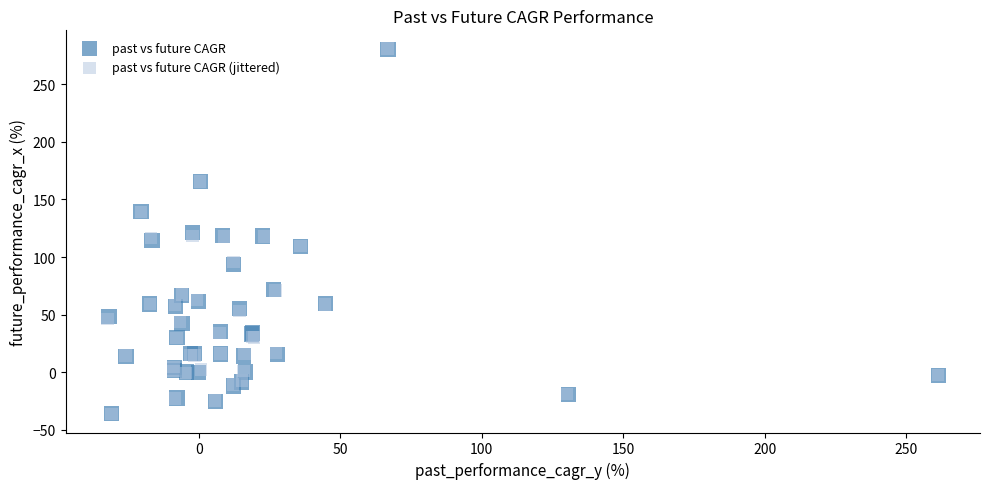

Which series has the largest Y range (max minus min)?

past vs future CAGR (jittered)